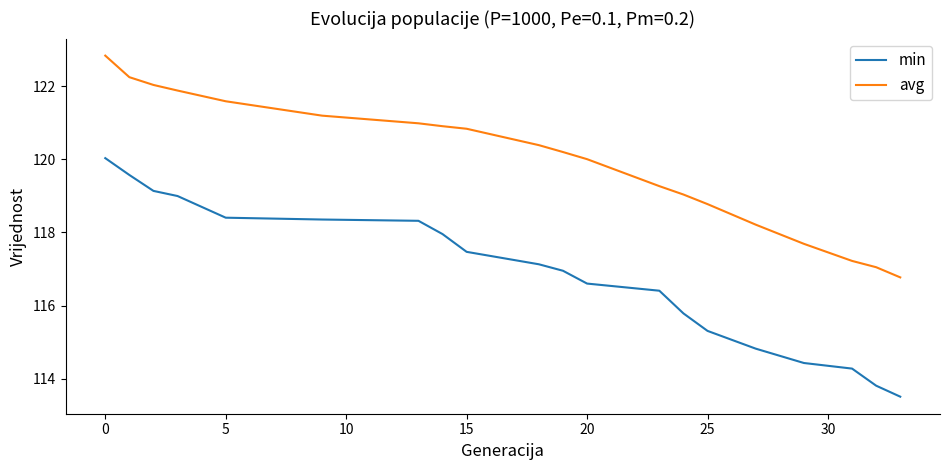

List the series in order of their overall mean, highest first.

avg, min